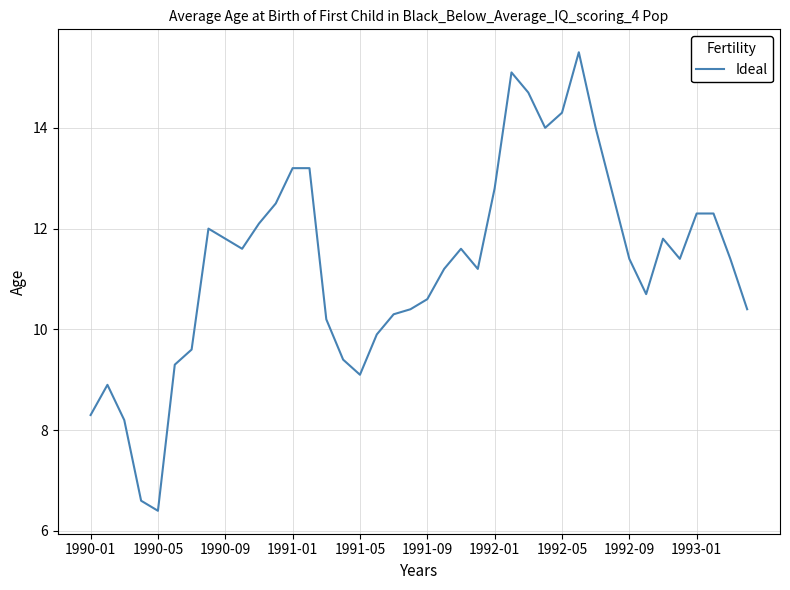

What is the greatest value displayed?

15.5